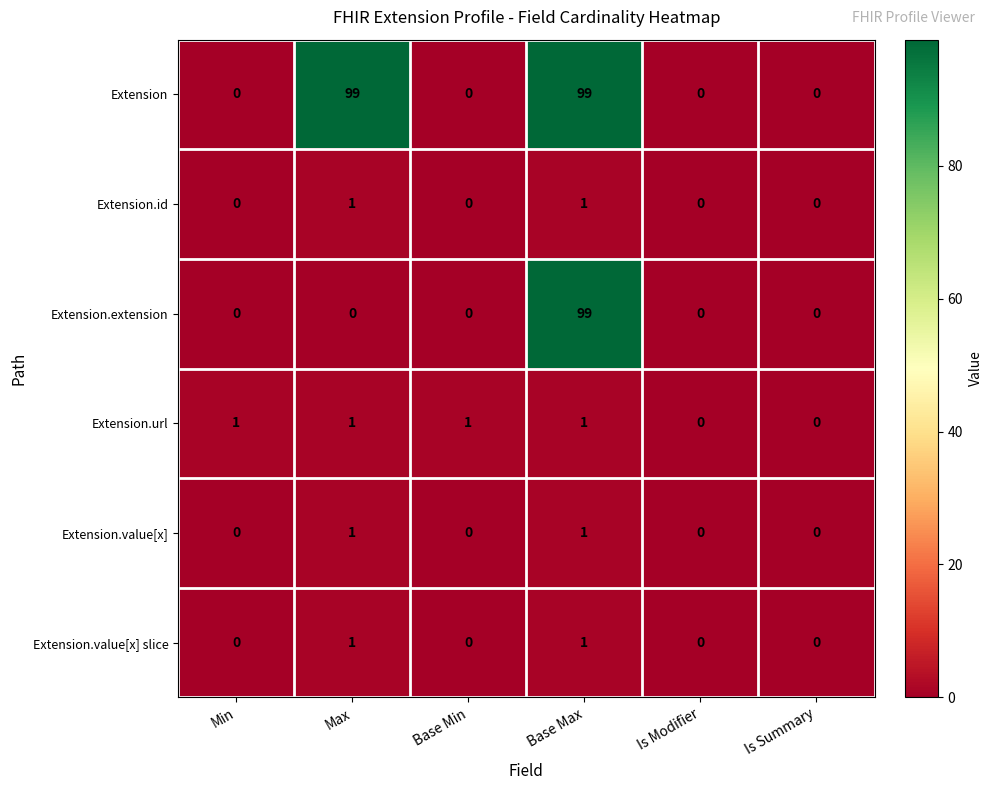

At which category is the sum across all series the highest?

Base Max